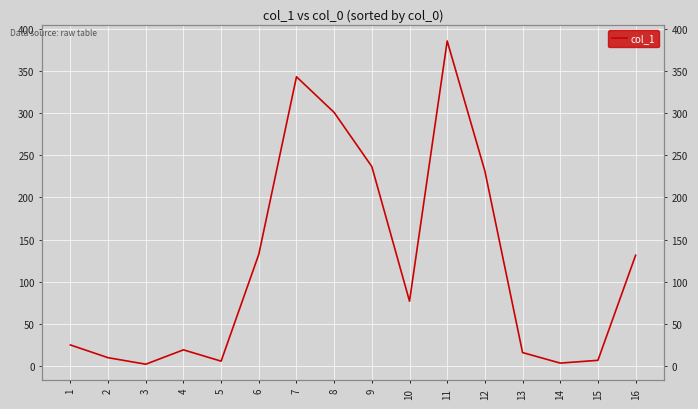

What is the average value?

120.6